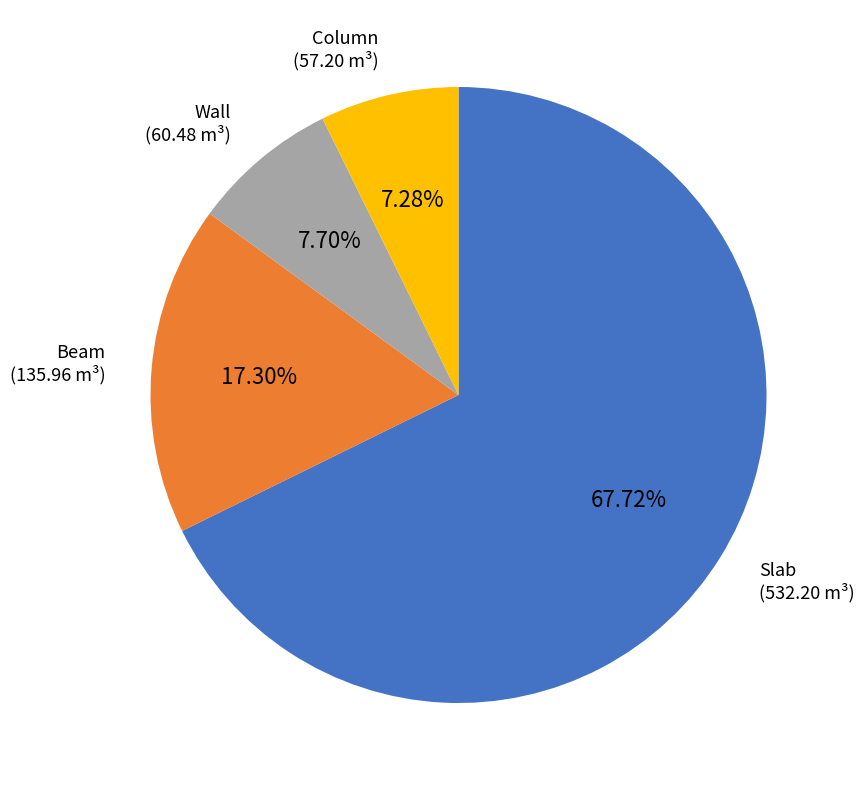

Is there any slice that represents more than half of the pie?

Yes